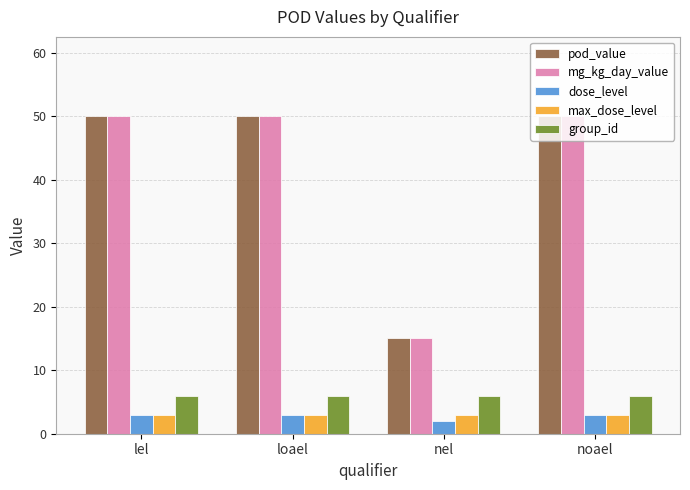

Reading left to right, what are all the values shown in this chart?

pod_value: 50	50	15	50
mg_kg_day_value: 50	50	15	50
dose_level: 3	3	2	3
max_dose_level: 3	3	3	3
group_id: 6	6	6	6